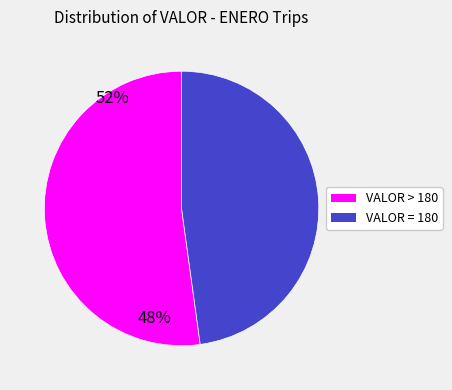

Is there a majority slice in this chart?

Yes